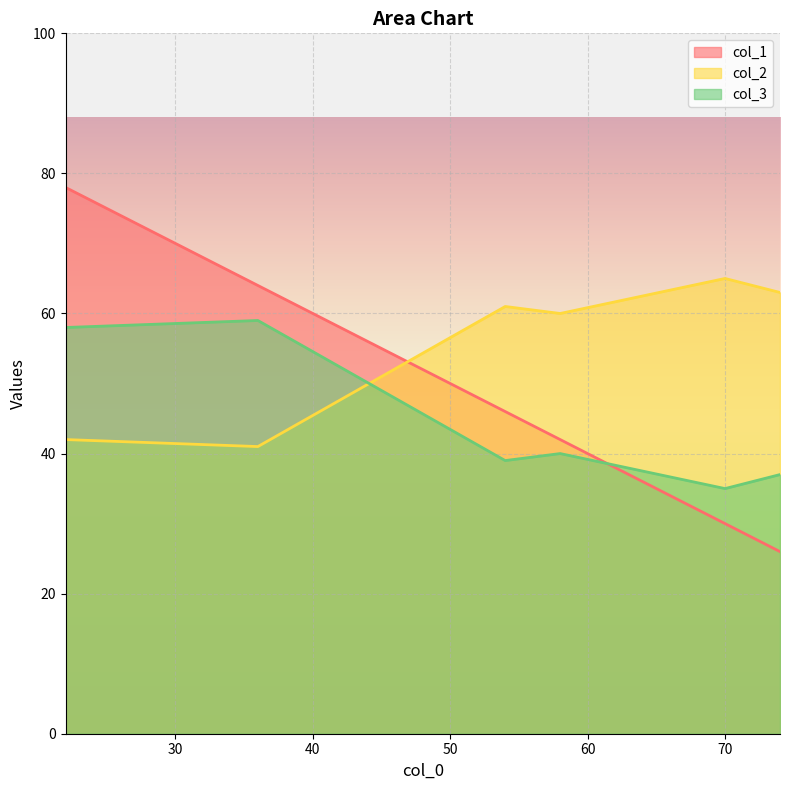

Where is col_1 nearest to the value 52?

54